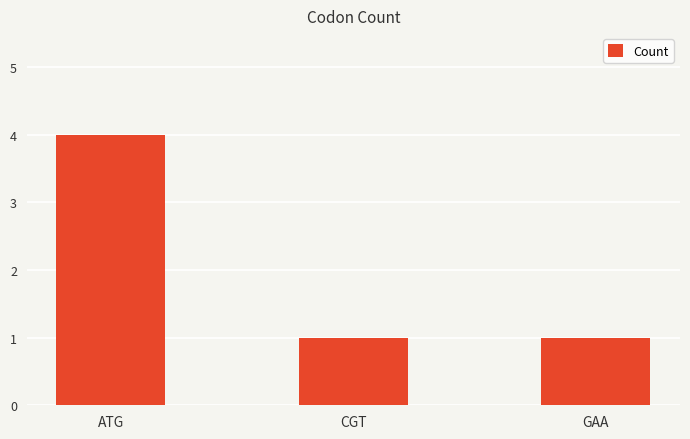

Is it true that the value at ATG is 4?

True